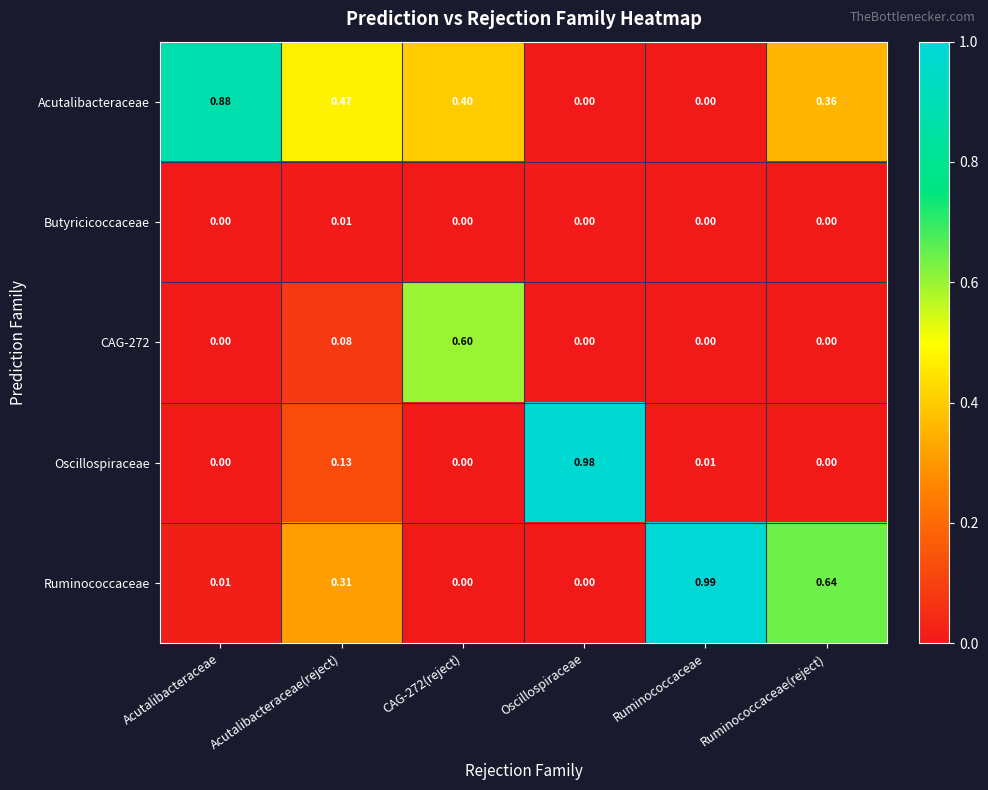

Between CAG-272(reject) and Oscillospiraceae, which series saw the biggest shift?

Oscillospiraceae